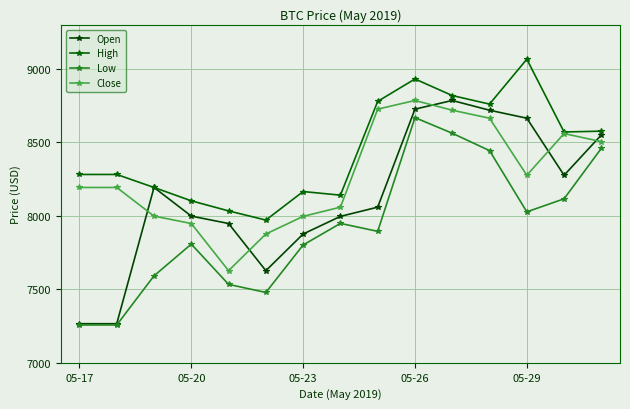

Is this an area chart (filled region under the line)?

No